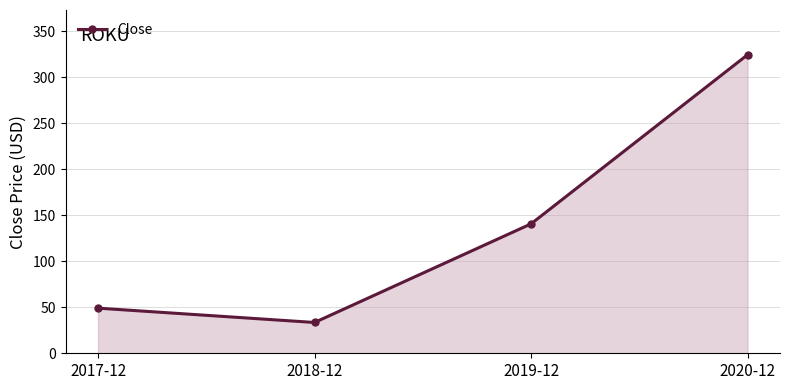

What is the value of the 1st point from the left?

49.0